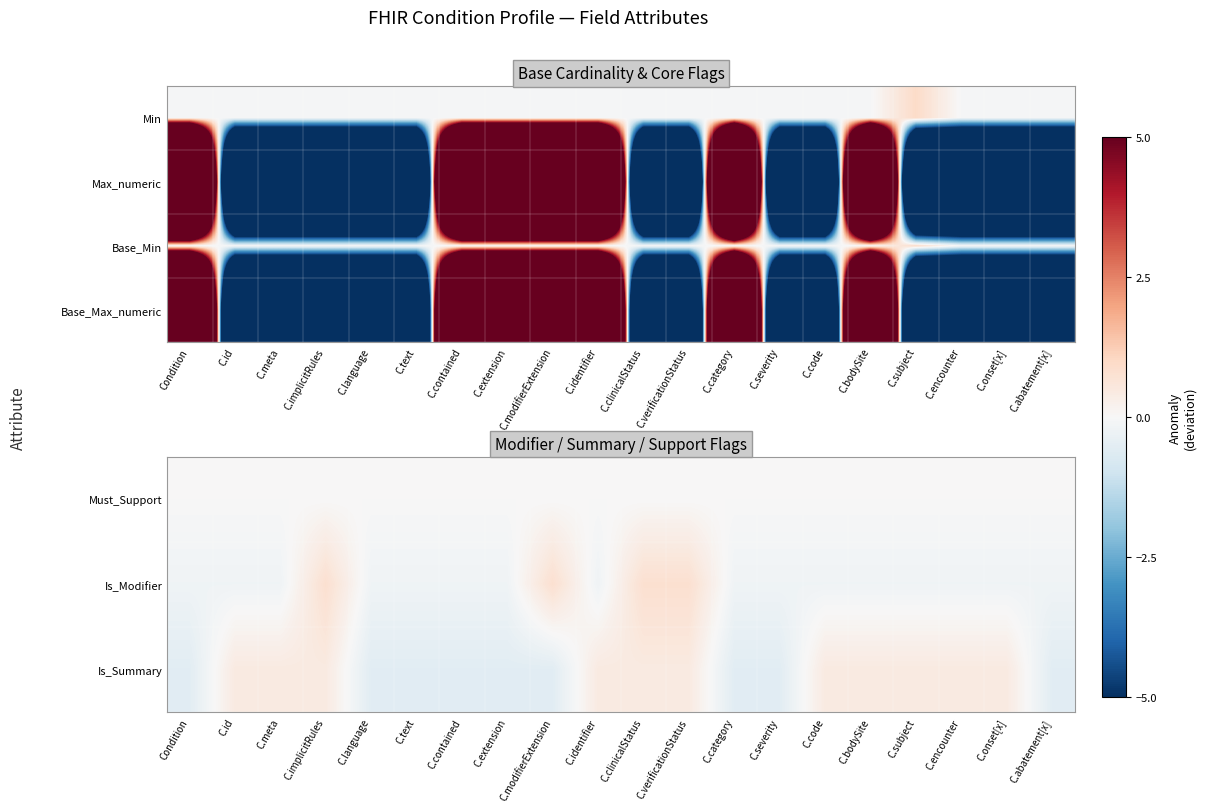

Which has a higher value, C.abatement[x] or C.onset[x]?

C.abatement[x]